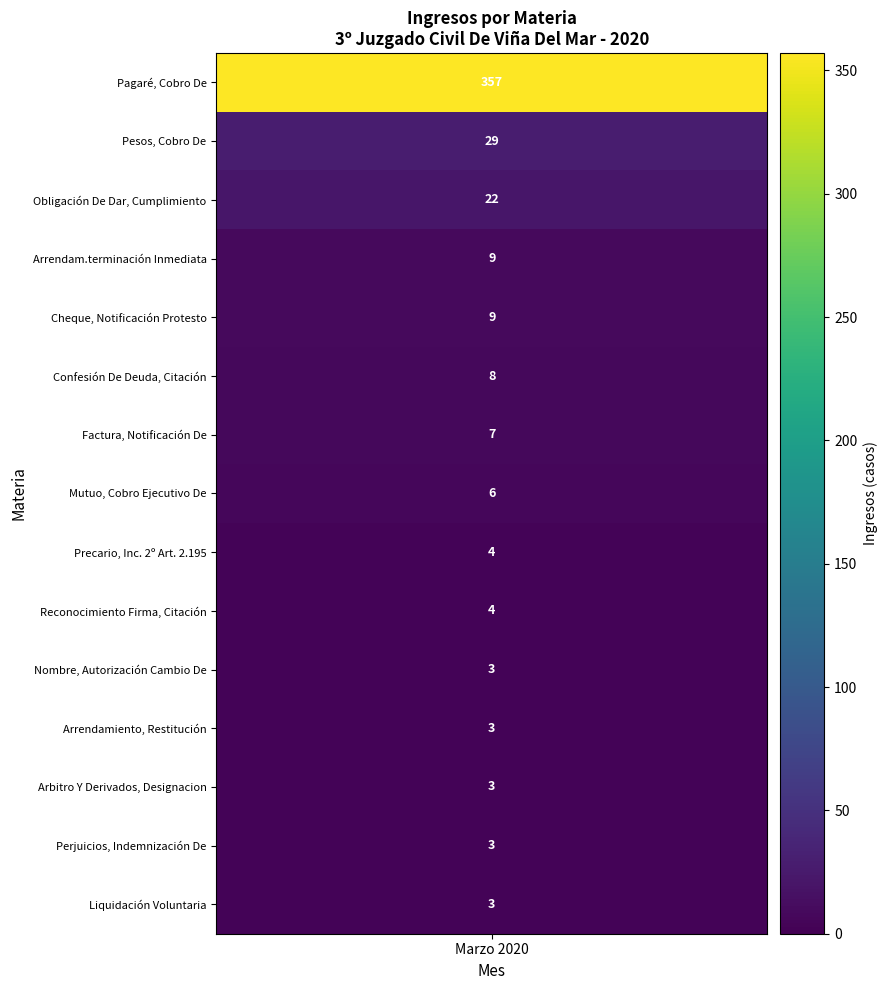

Which has a higher value, Liquidación Voluntaria or Arrendam.terminación Inmediata?

Arrendam.terminación Inmediata